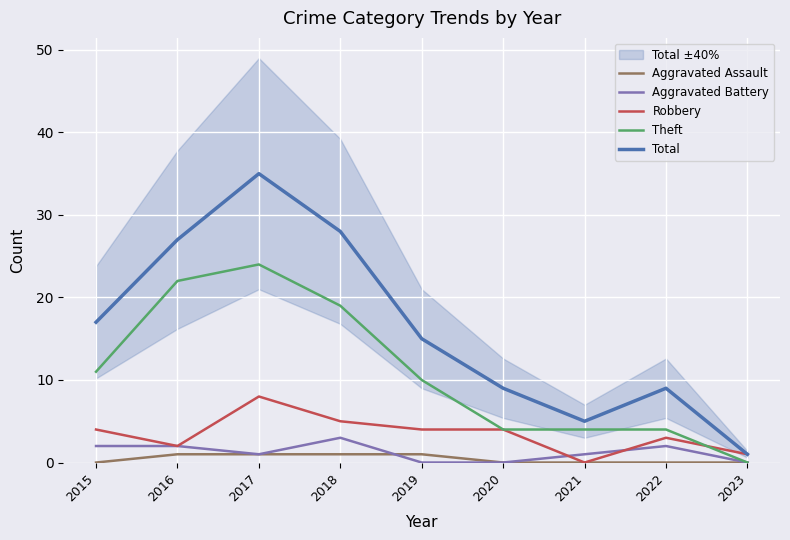

True or false: Total and Aggravated Battery intersect in this chart.

False